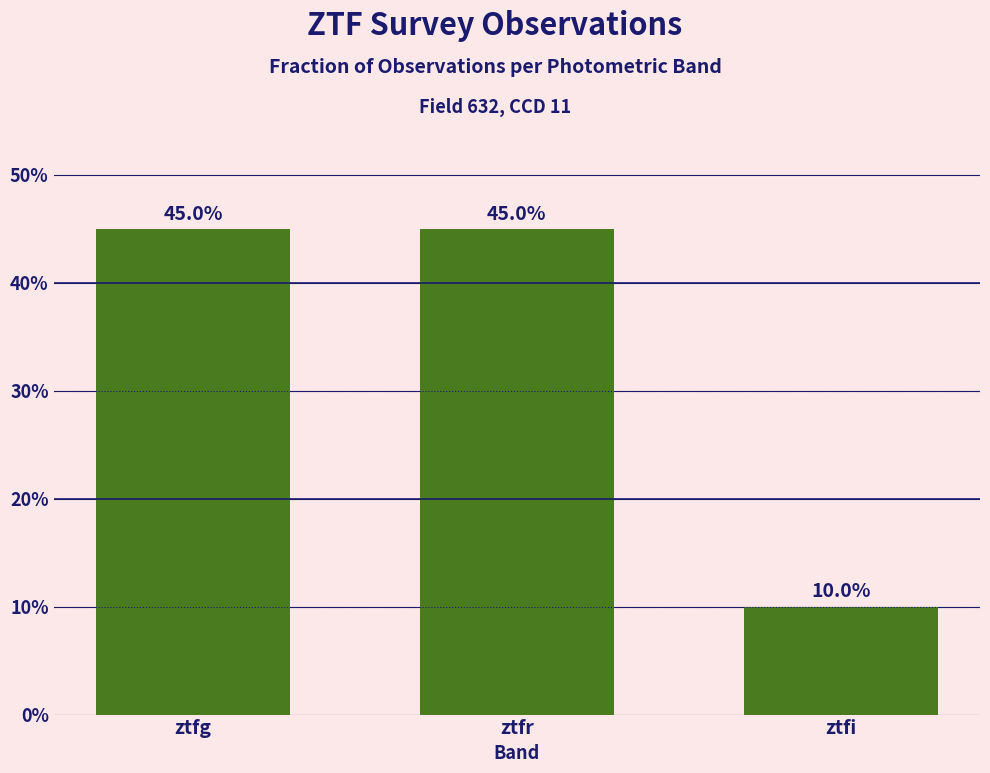

What value does the data have at ztfi?

10